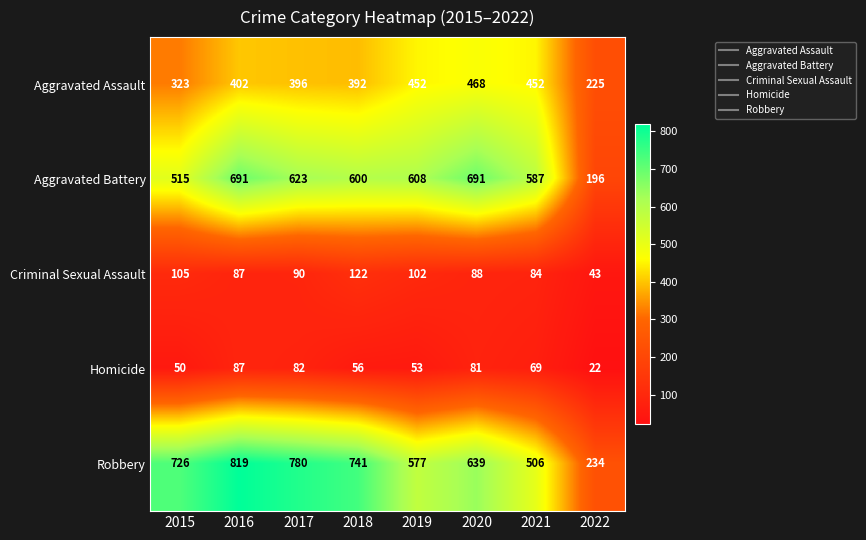

Count the number of data series in this chart.

5